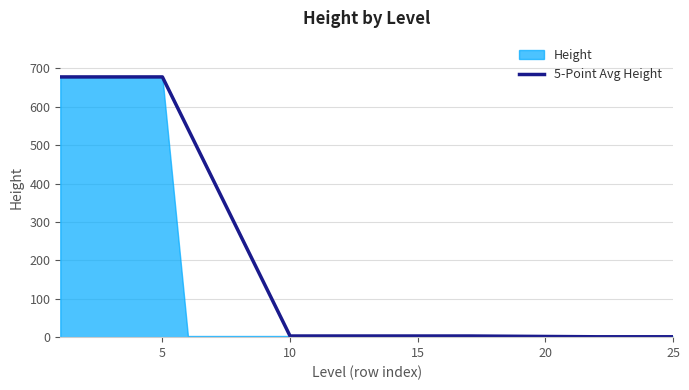

What is the maximum value for 5-Point Avg Height?

678.0